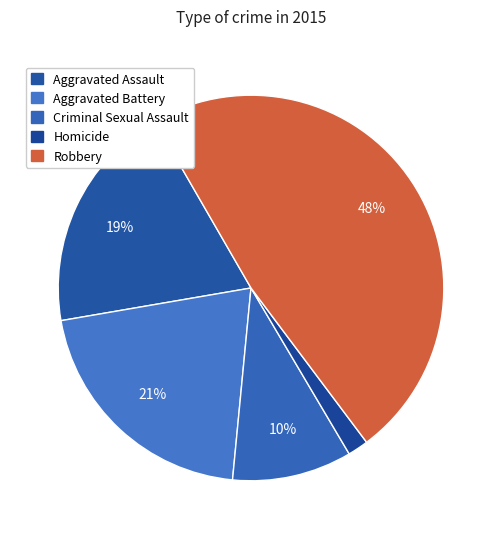

To the nearest percent, what portion does Criminal Sexual Assault represent?

10%